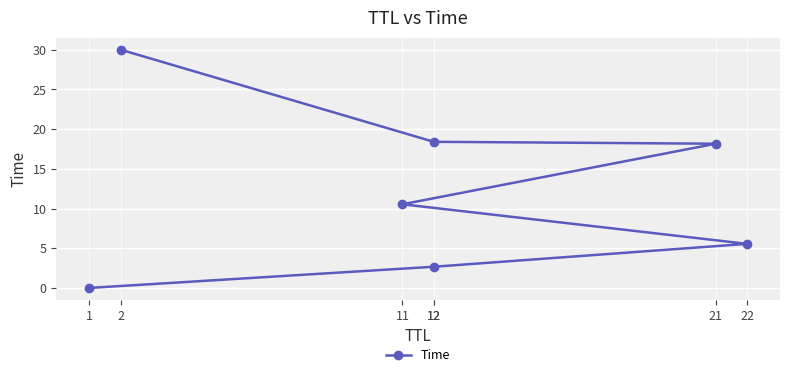

The chart shows a value of 0.0 at 1. True or false?

False